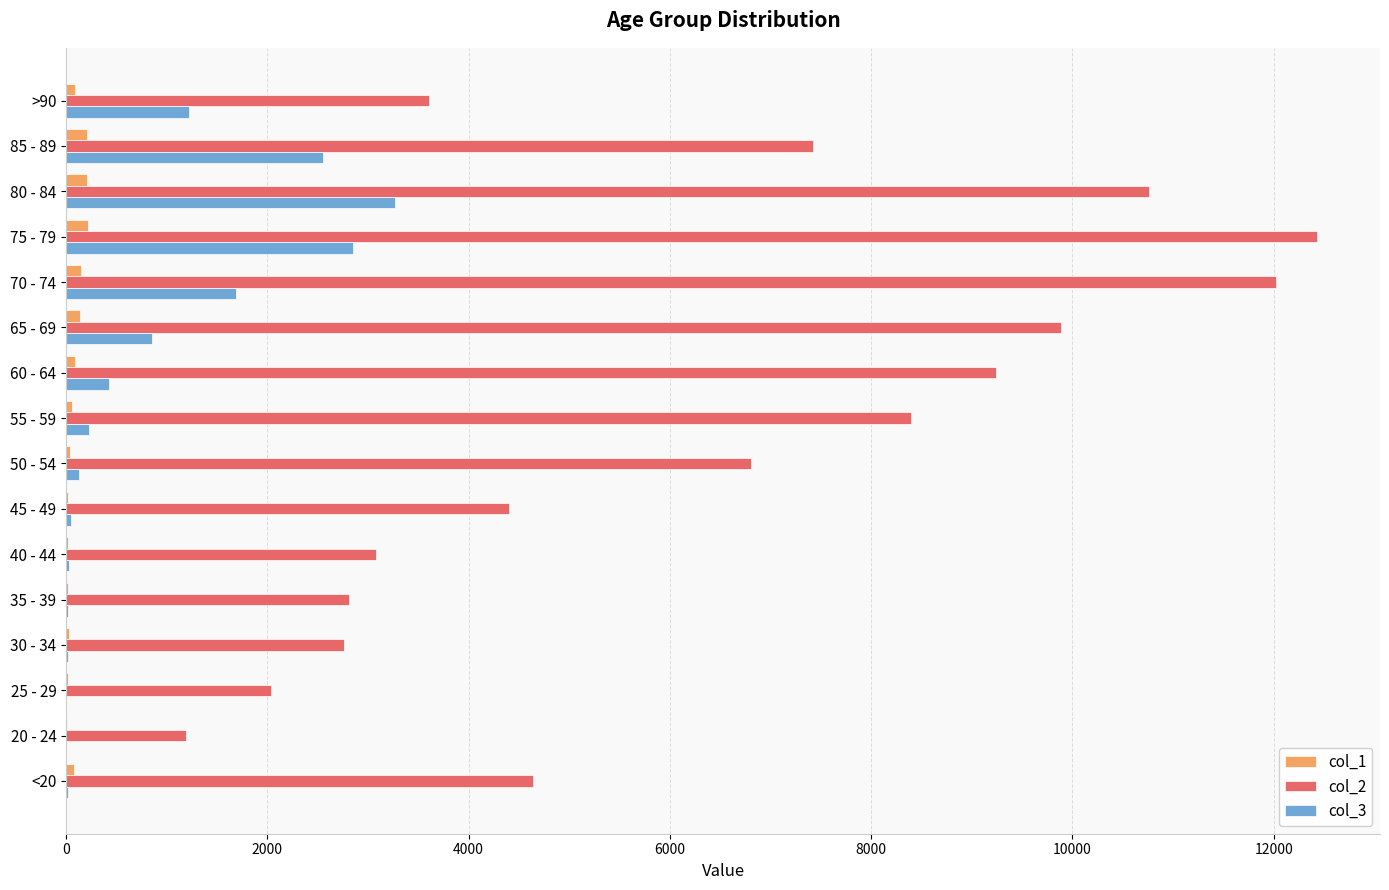

At which label does col_3 reach its peak?

80 - 84